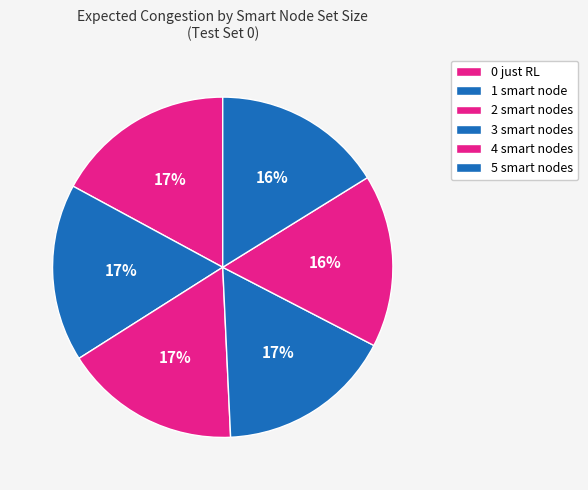

The 1 smart node slice represents 6% of the pie. True or false?

False